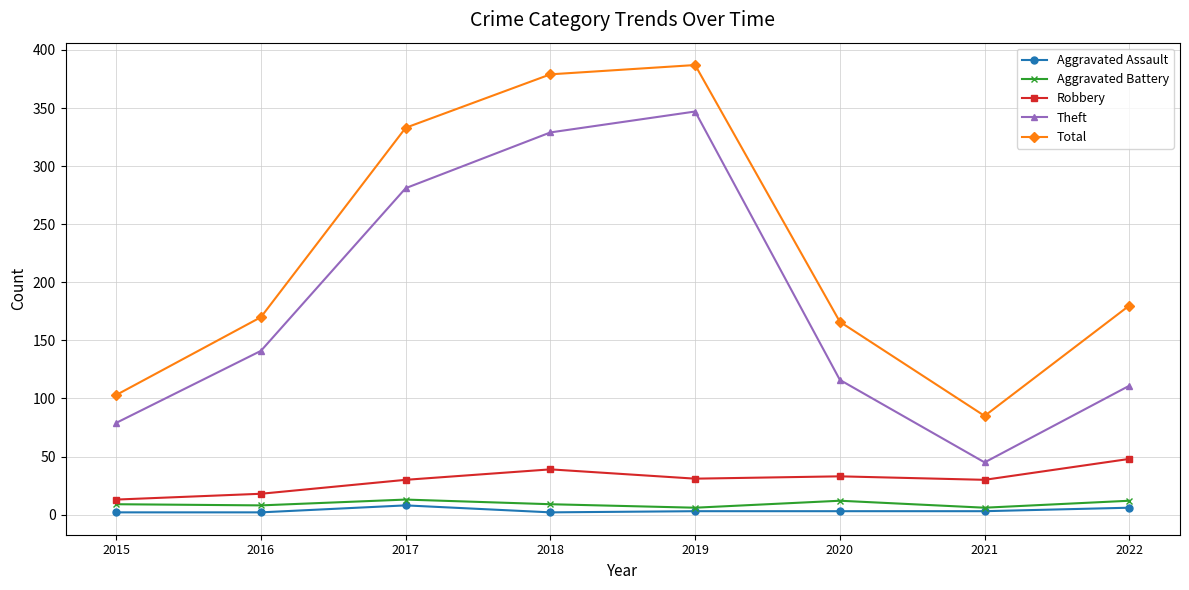

Which series has the largest total across all categories?

Total